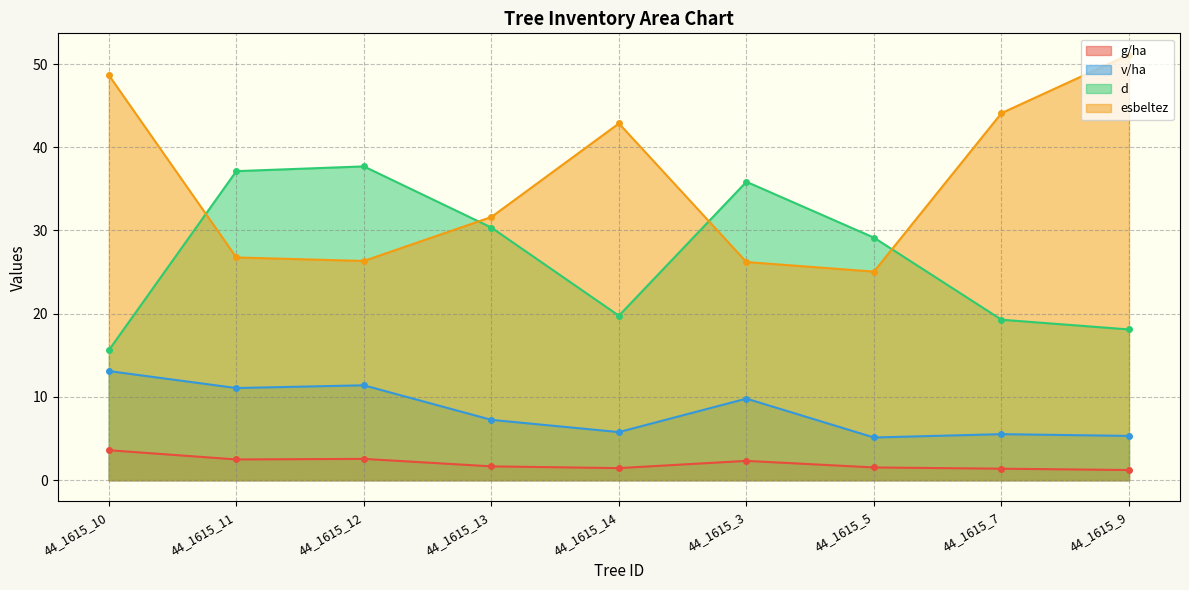

What is the label of the 5th point from the left?

44_1615_14